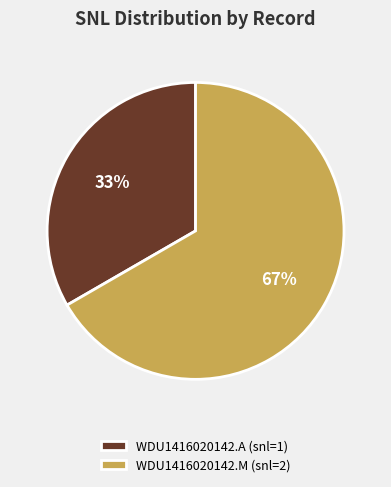

To the nearest percent, what is the average slice percentage?

50%